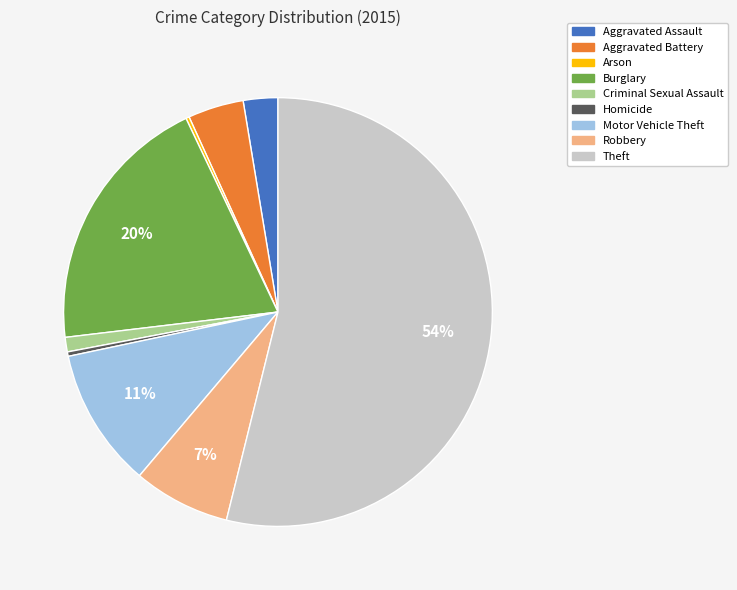

To the nearest percent, what portion does Motor Vehicle Theft represent?

11%